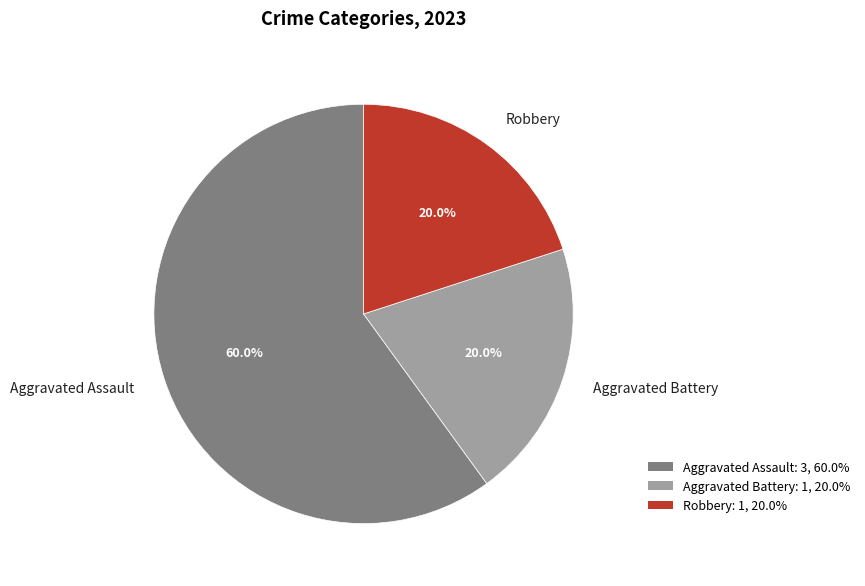

Does Aggravated Assault account for over 50% of the chart?

Yes